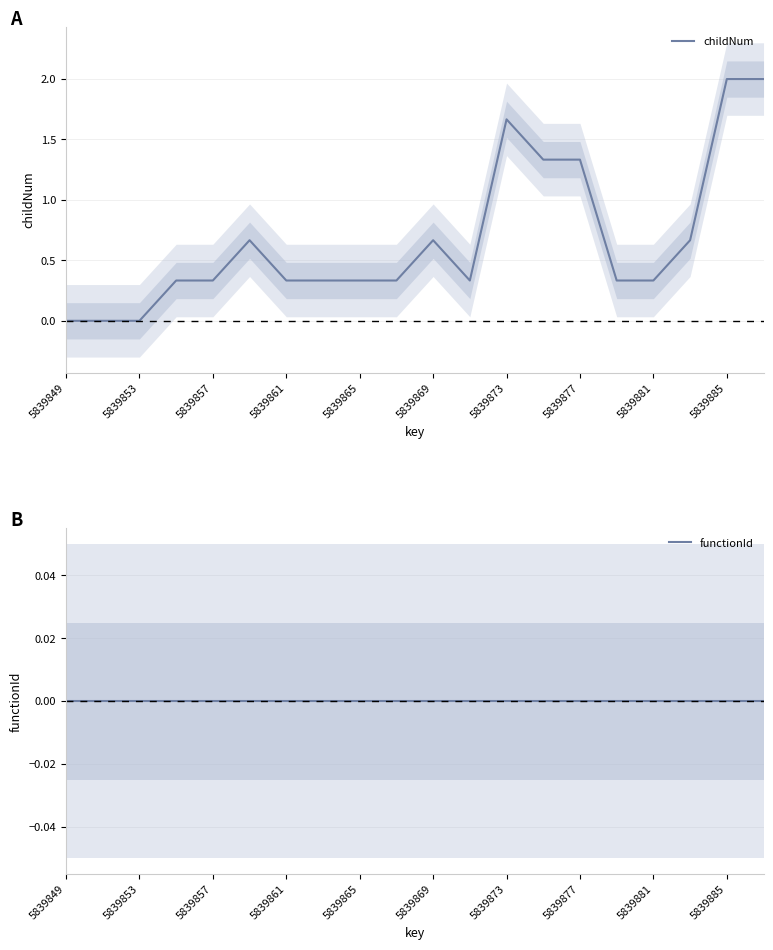

Is this an area chart (filled region under the line)?

No